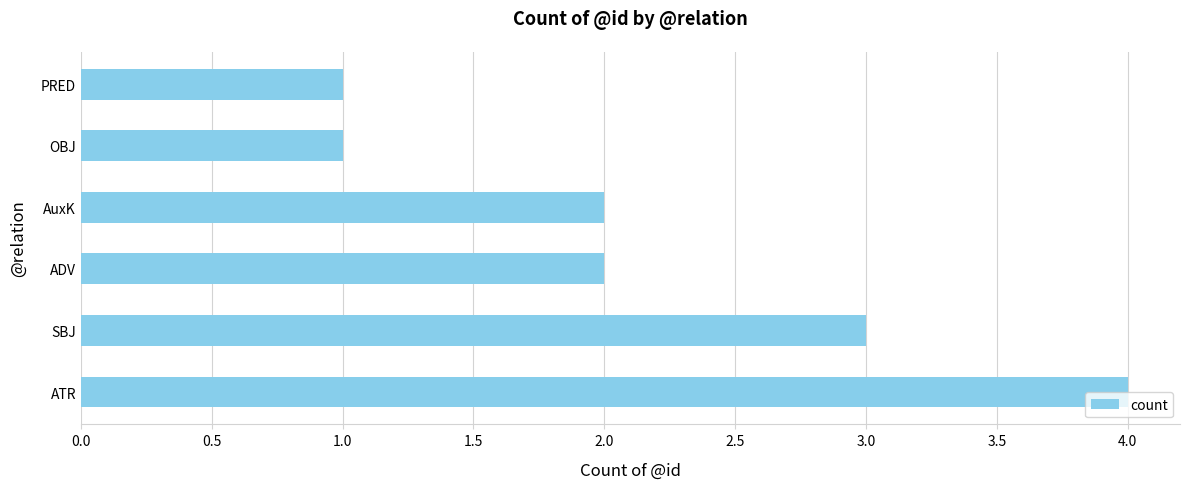

Which has a higher value, ATR or OBJ?

ATR